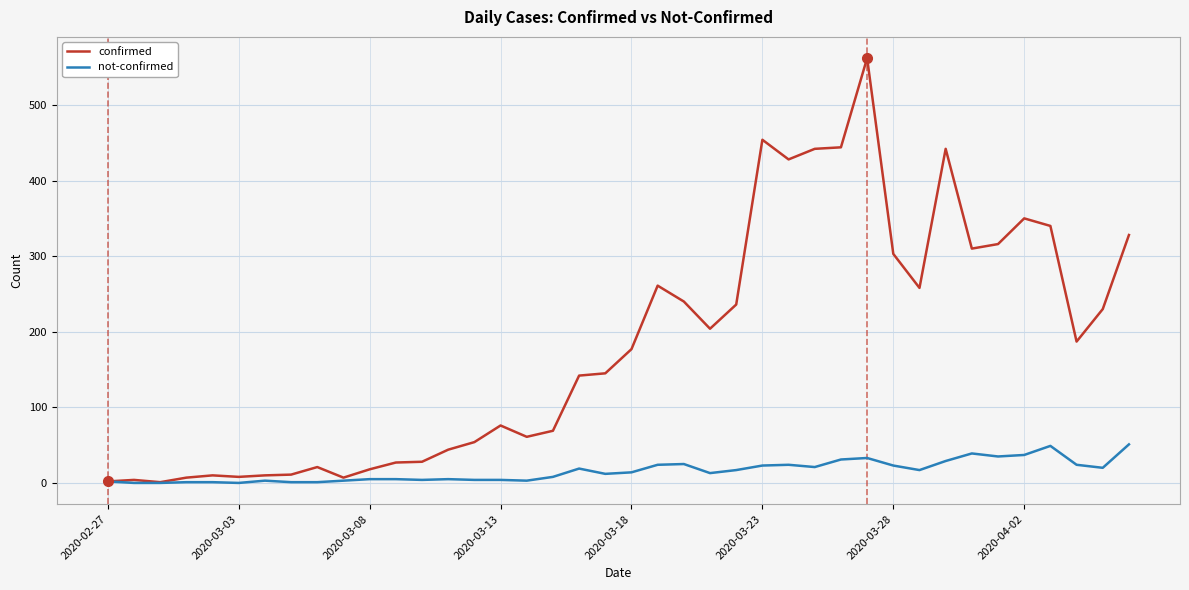

What is the maximum value shown in the chart?

562